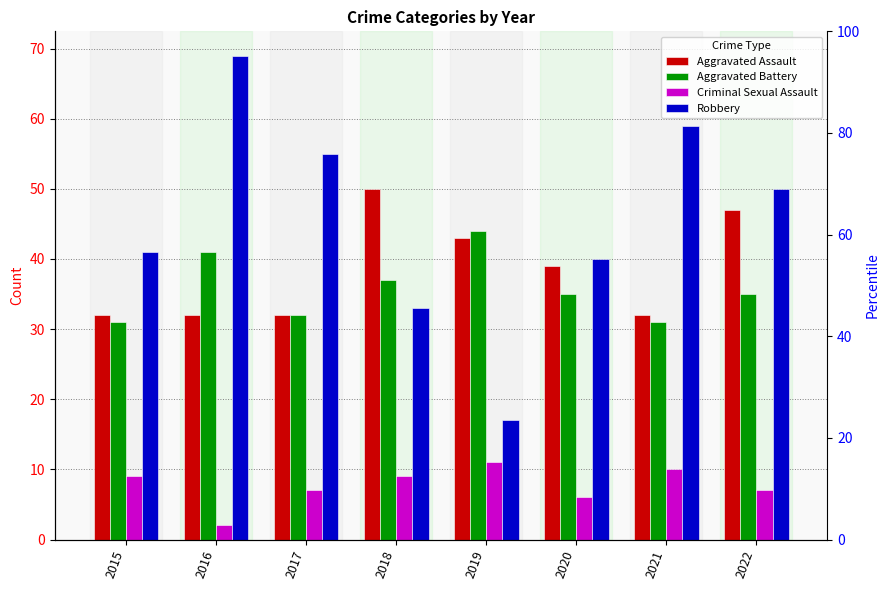

What is the approximate value of Aggravated Battery at 2019?

44